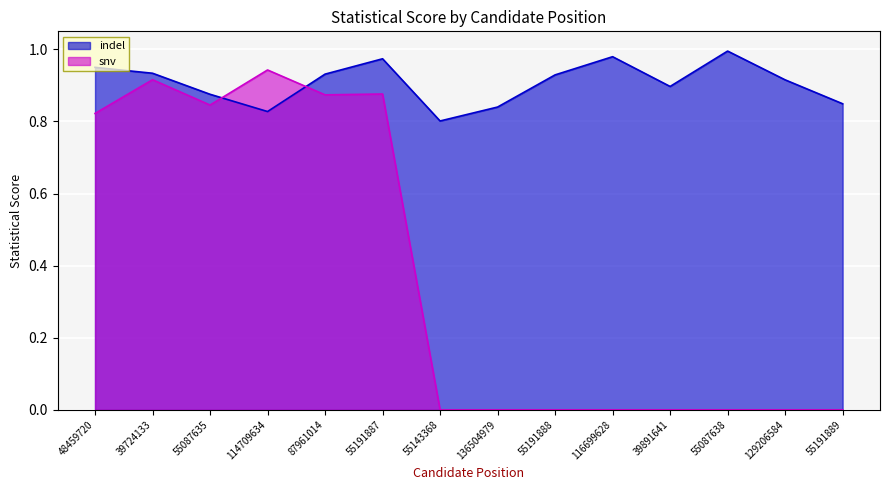

At which label does indel reach its peak?

55087638